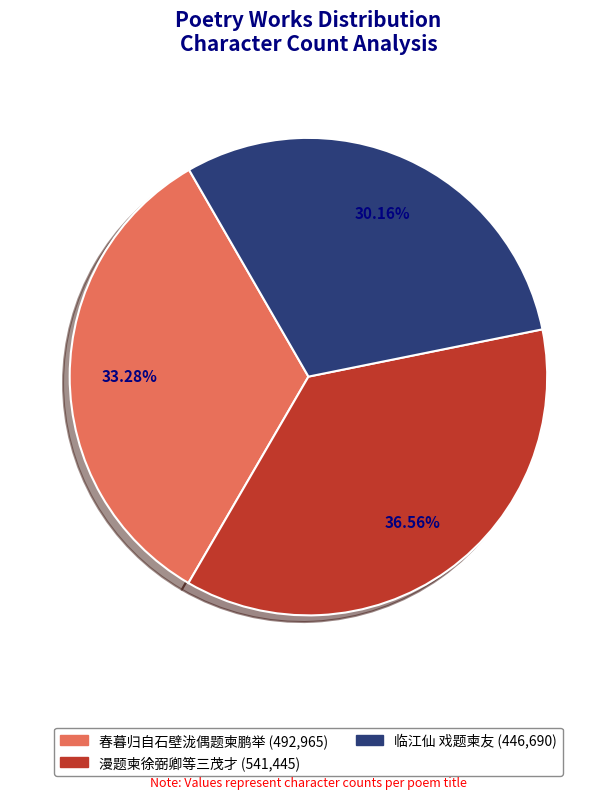

How many segments does this pie chart have?

3